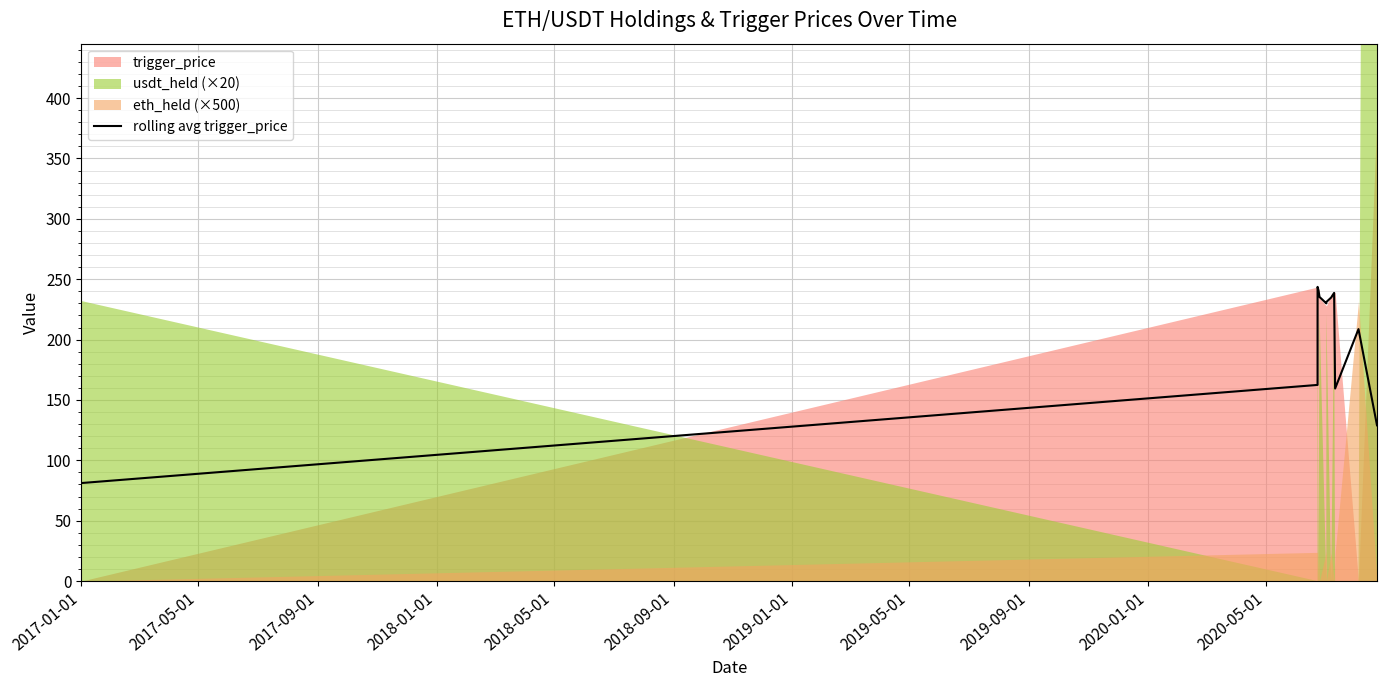

What is the difference between the second highest and second lowest values?

111.6